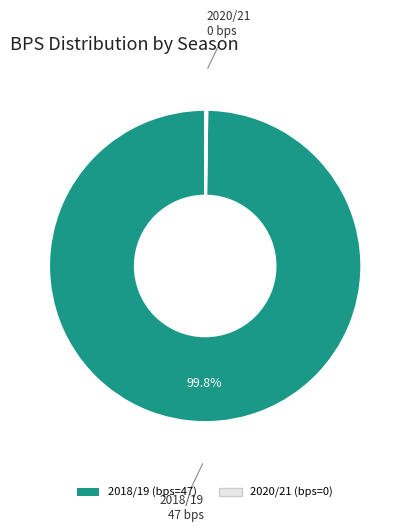

Does any single category account for the majority?

Yes